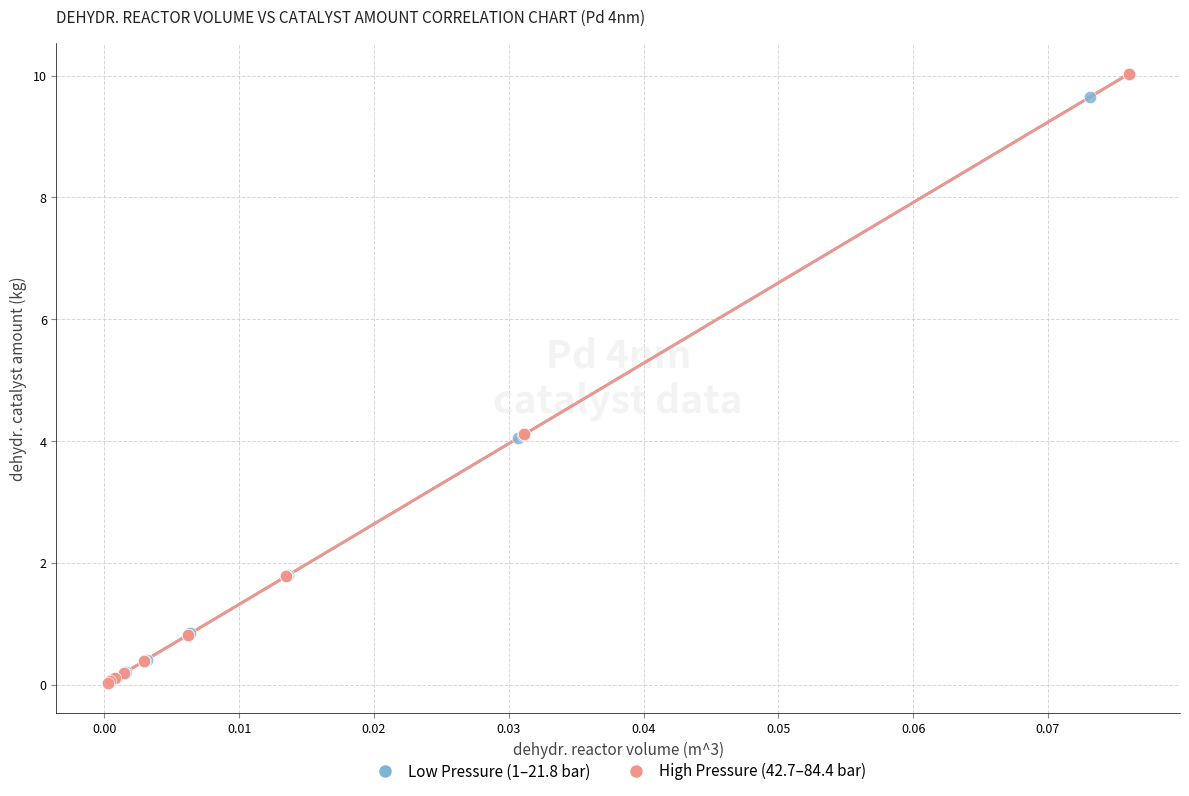

What are all the series names shown in the legend?

Low Pressure (1–21.8 bar), High Pressure (42.7–84.4 bar)